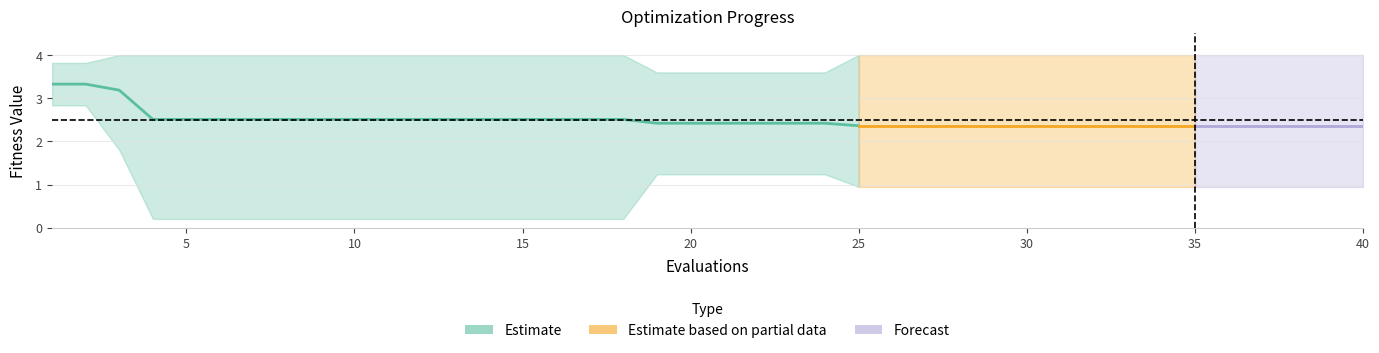

How many lines are shown in the chart?

3